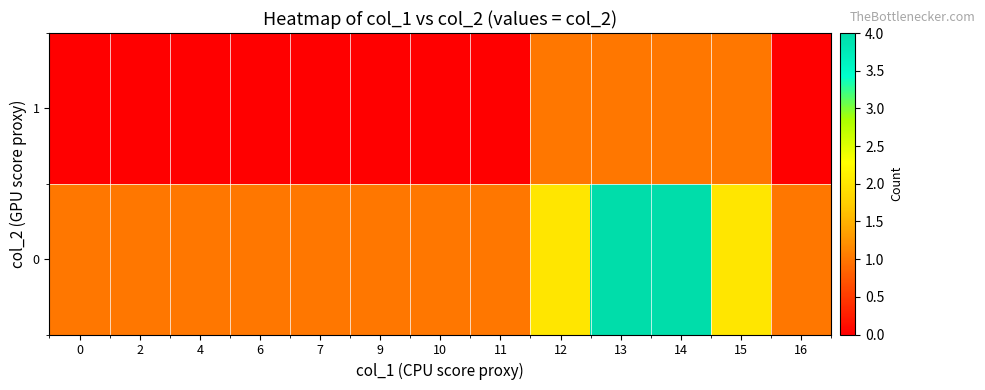

What is the spread (max minus min) of values at 7?

1